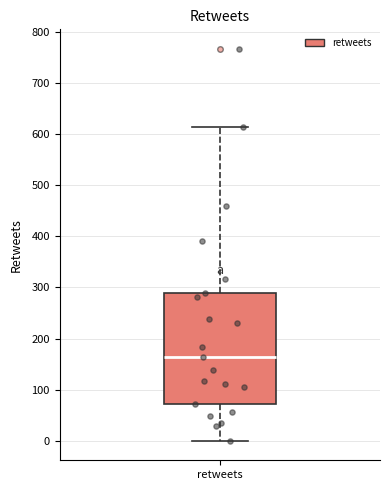

Read this box plot against the y-axis: the position of the median line, the range covered by the box, and the ends of both whiskers. The values are not printed on the chart, so give them approximately, as read against the axis.

median 160, box 70 to 290, whiskers 0 to 620